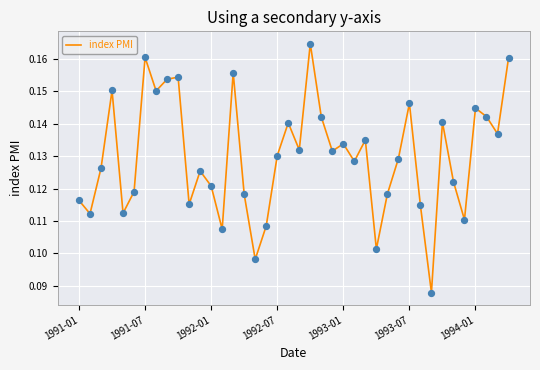

How many lines are shown in the chart?

1